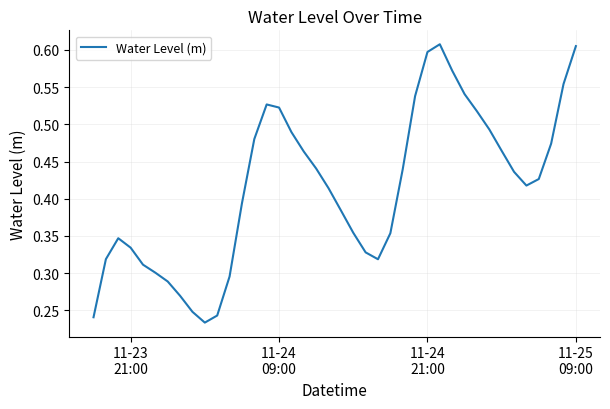

How many interior local peaks (higher than both neighbors) does the data have?

3